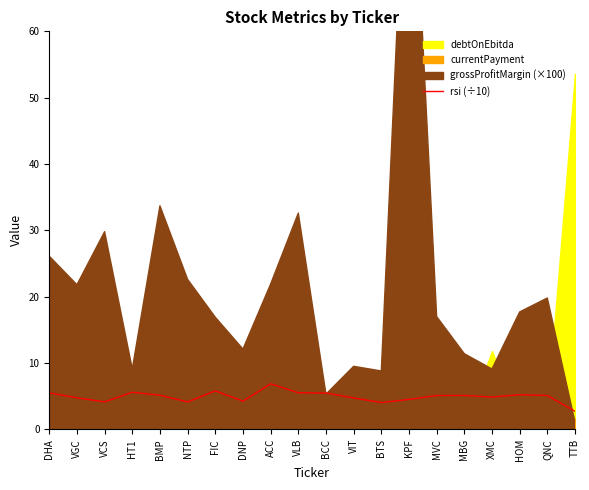

Is it true that the value at BMP is 7.9?

False